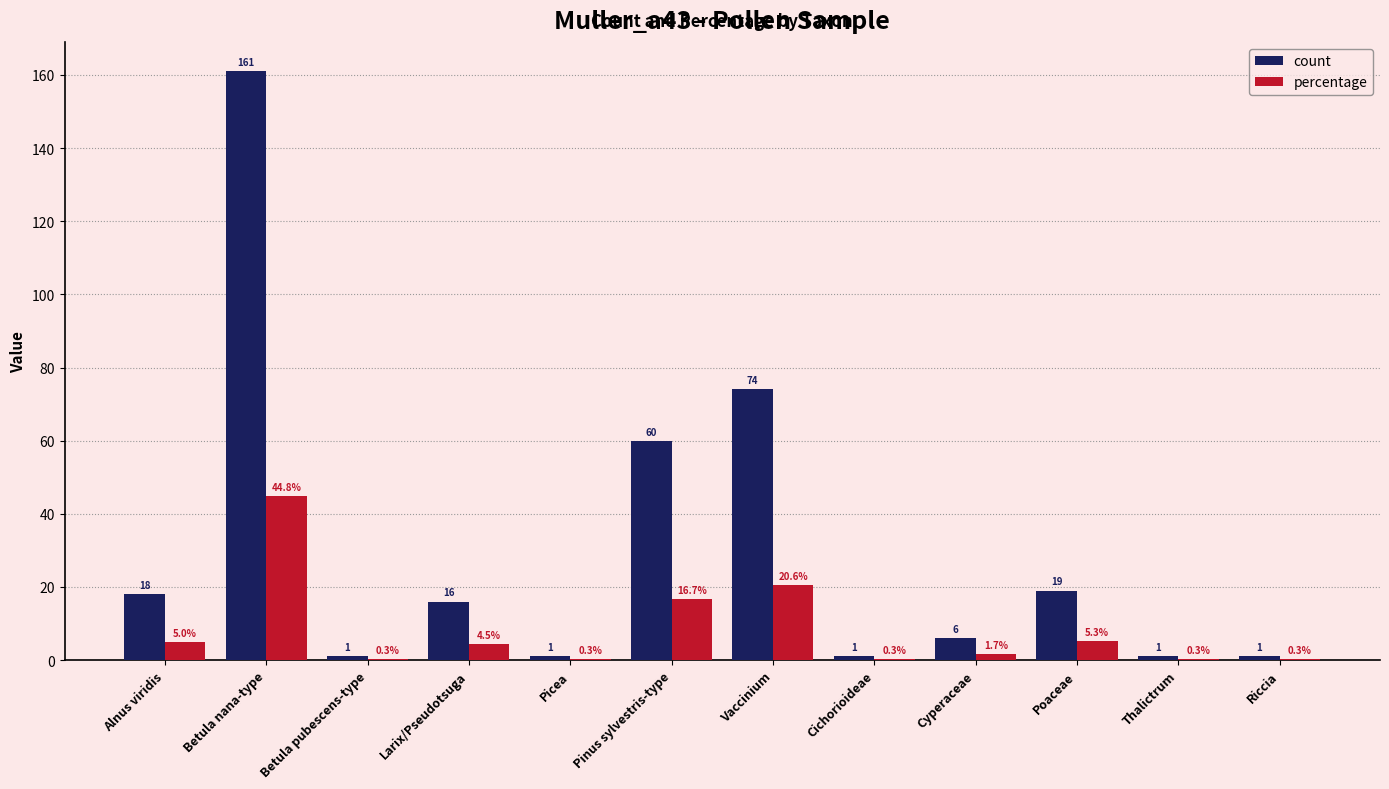

Between Vaccinium and Cyperaceae, which series saw the biggest shift?

count